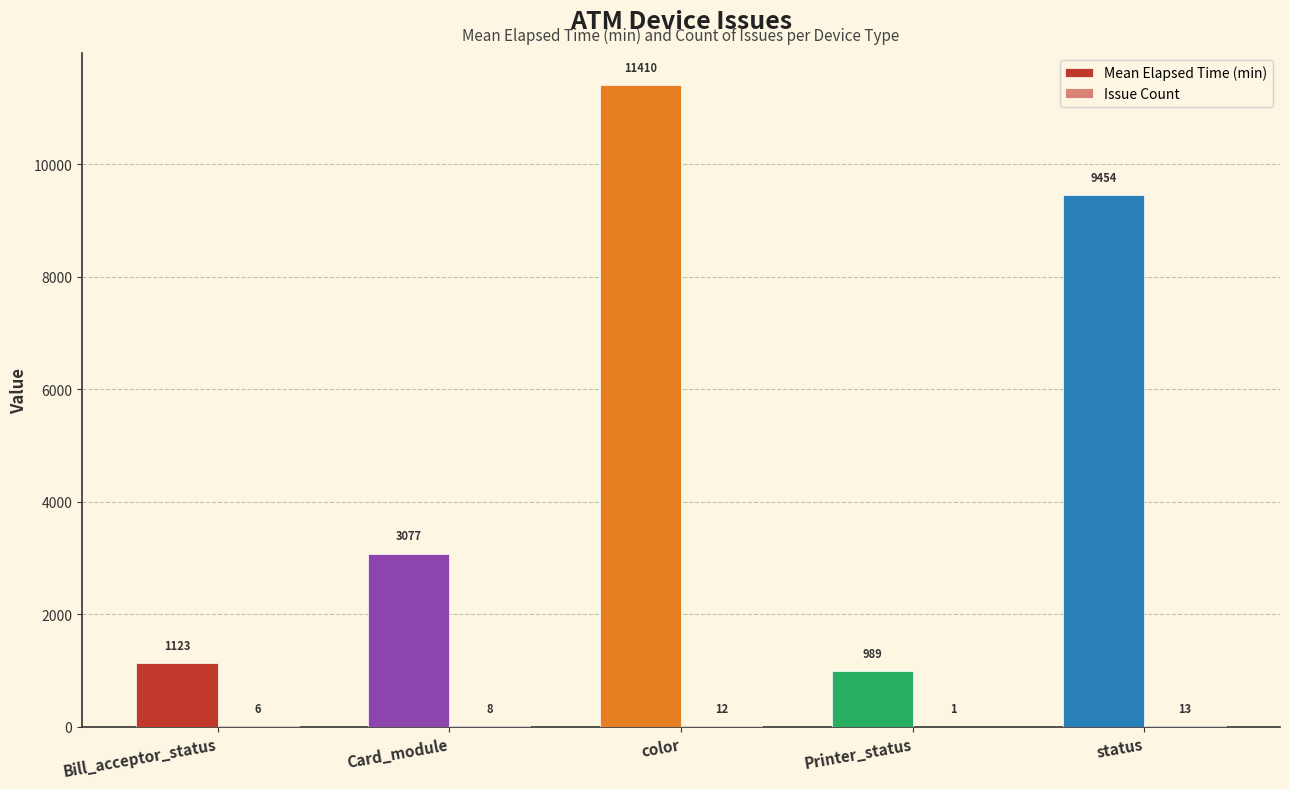

Is it true that Issue Count equals 6.0 at Bill_acceptor_status?

True